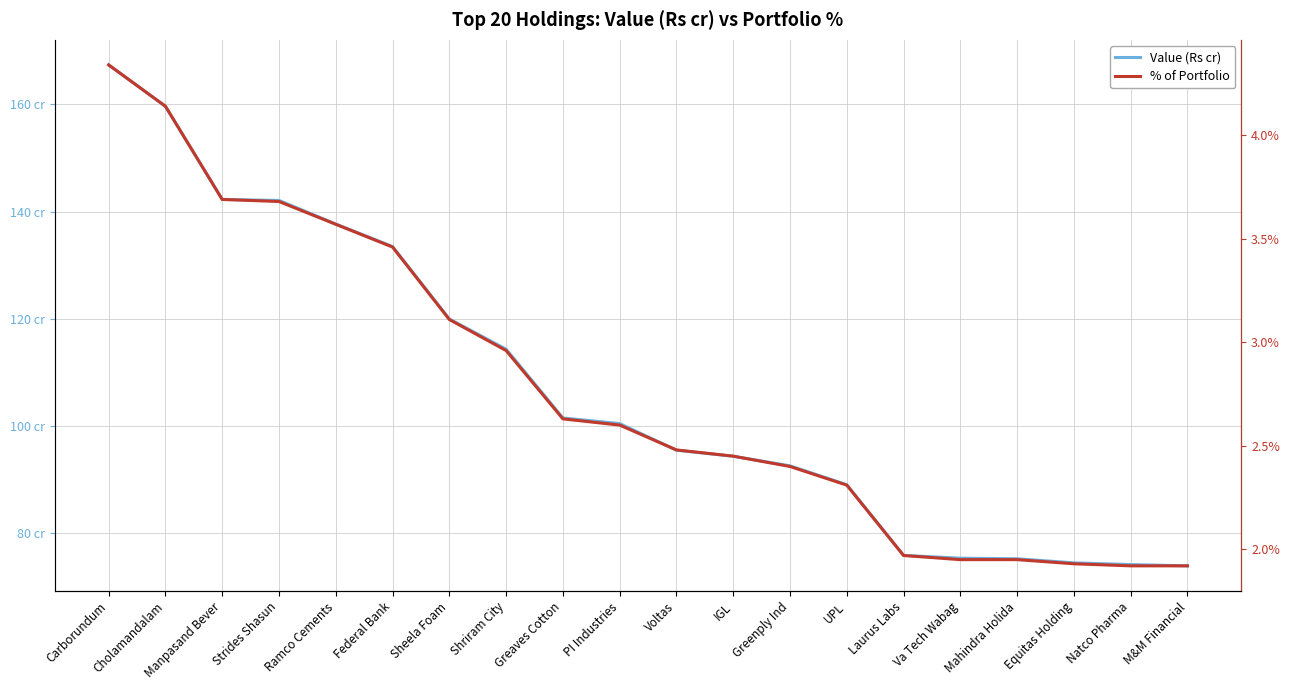

At which category is the sum across all series the highest?

Carborundum